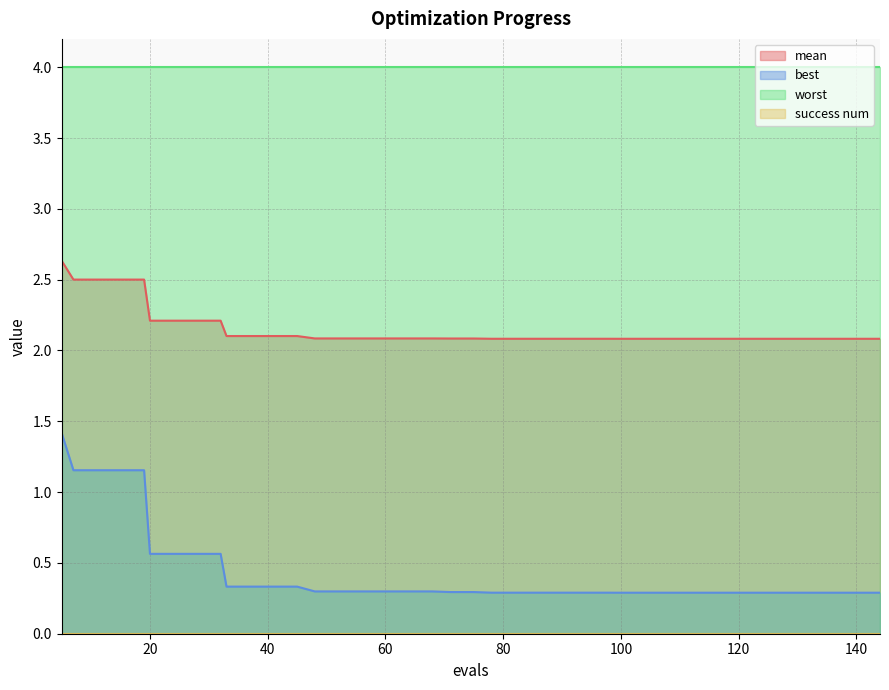

Count the mean values in the range 2 to 3.

40